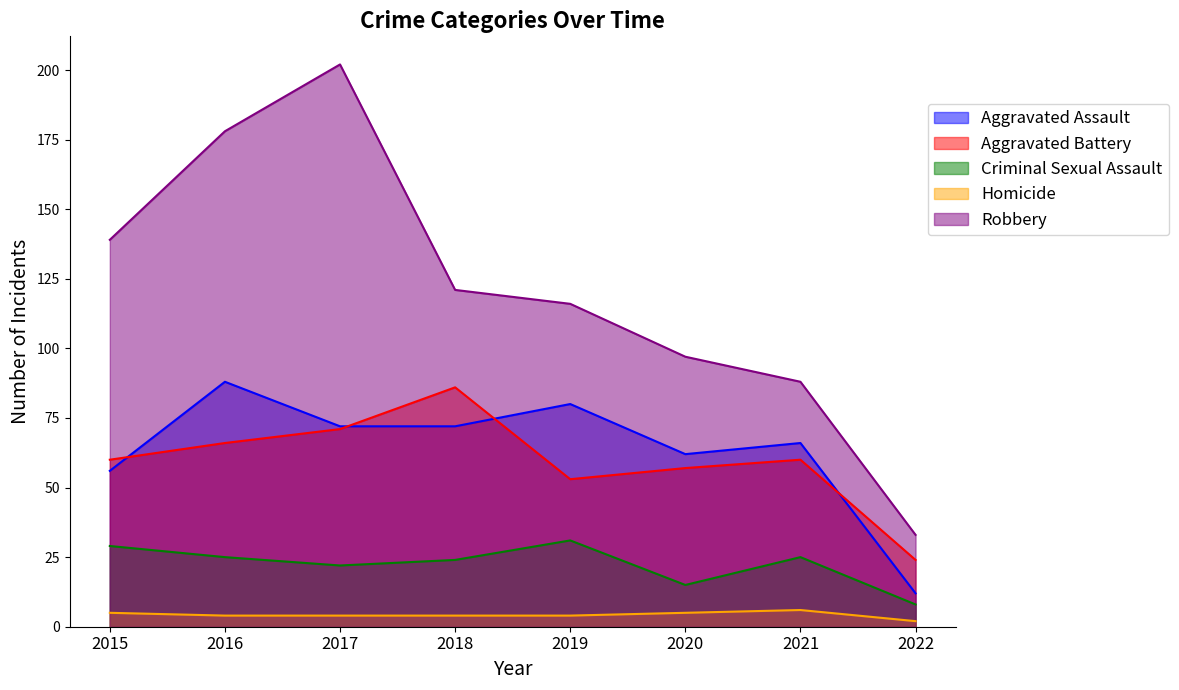

Reading left to right, what are all the values shown in this chart?

Aggravated Assault: 56	88	72	72	80	62	66	12
Aggravated Battery: 60	66	71	86	53	57	60	24
Criminal Sexual Assault: 29	25	22	24	31	15	25	8
Homicide: 5	4	4	4	4	5	6	2
Robbery: 139	178	202	121	116	97	88	33